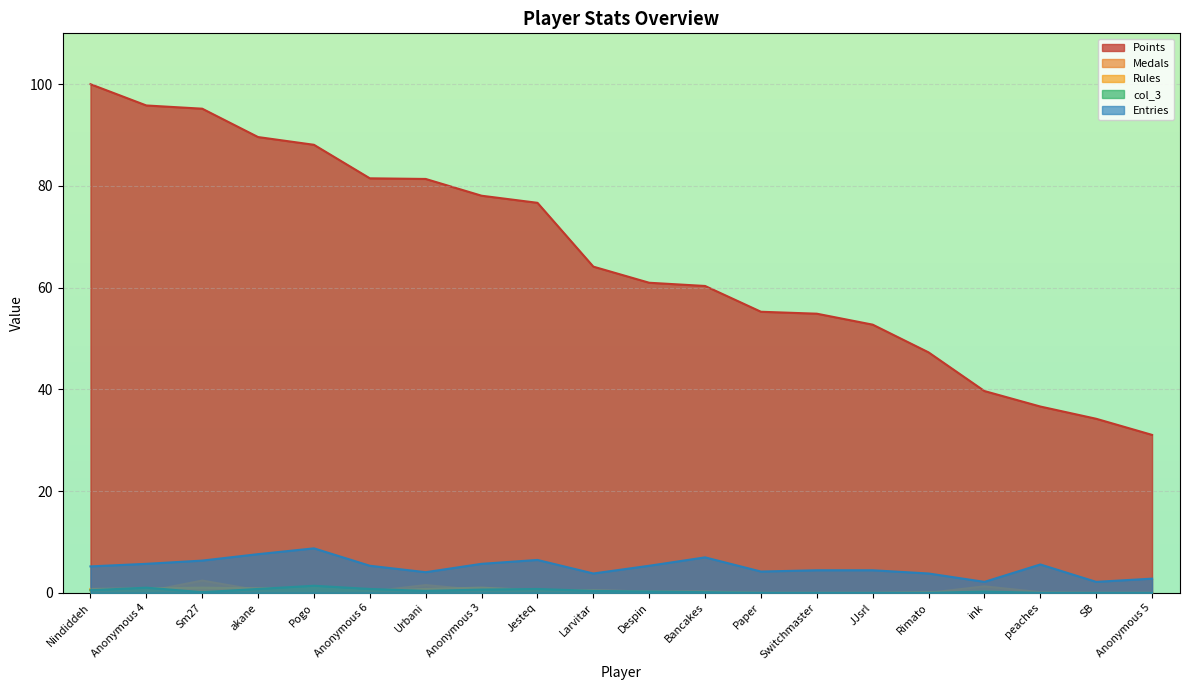

What is the sum of the col_3 values at JJsrl and Nindiddeh?

0.5